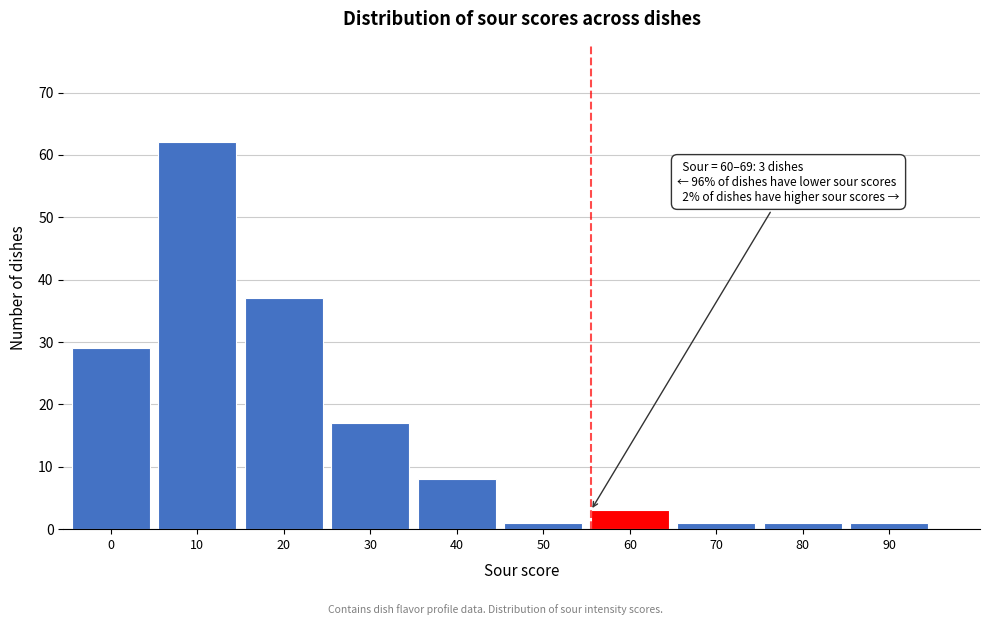

Reading left to right, what are all the values shown in this chart?

0=29	10=62	20=37	30=17	40=8	50=1	60=3	70=1	80=1	90=1